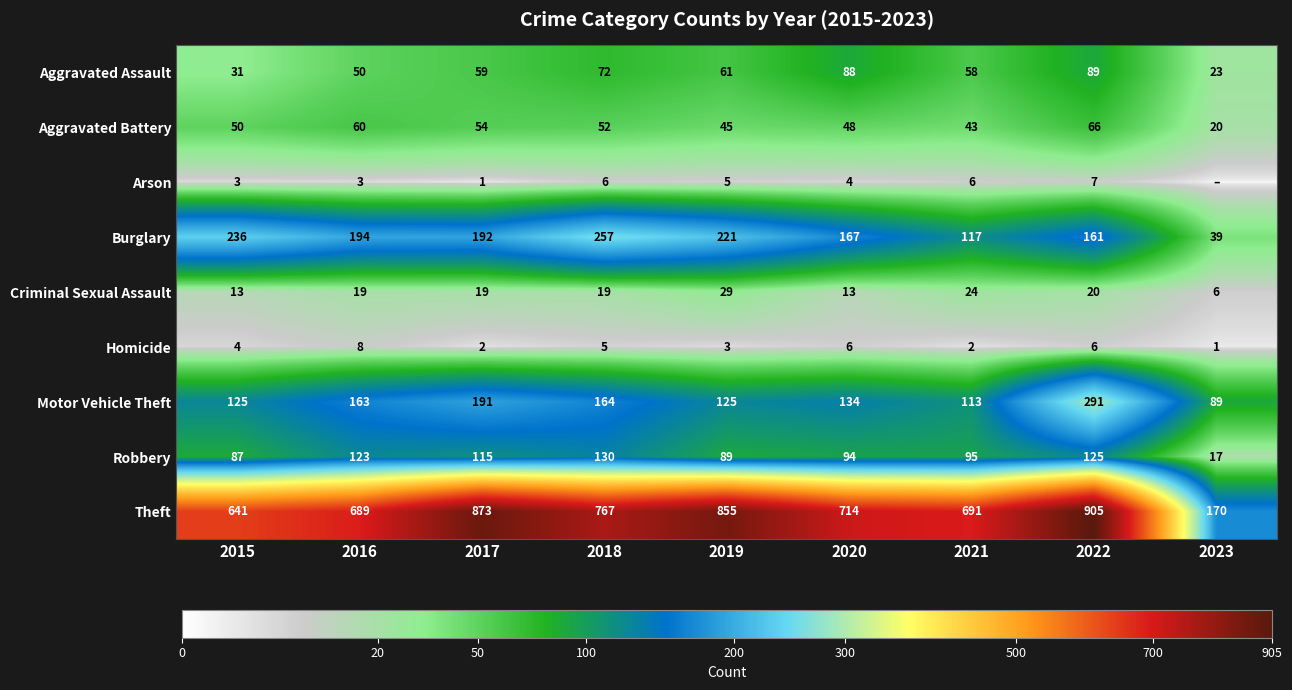

Which category has the lowest value in the Theft series?

2023